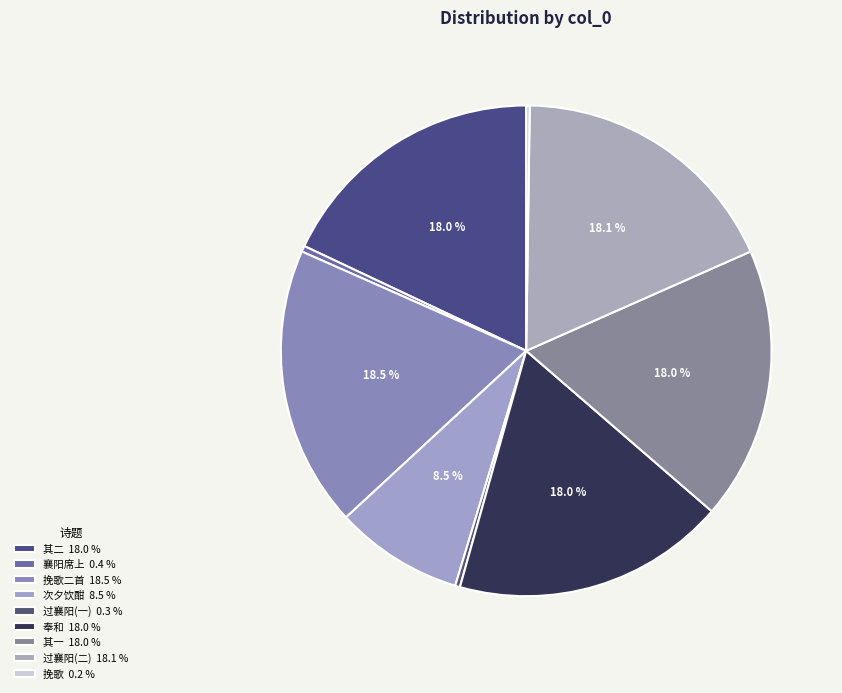

To the nearest percent, what is the difference between the largest and smallest slice percentages?

18%